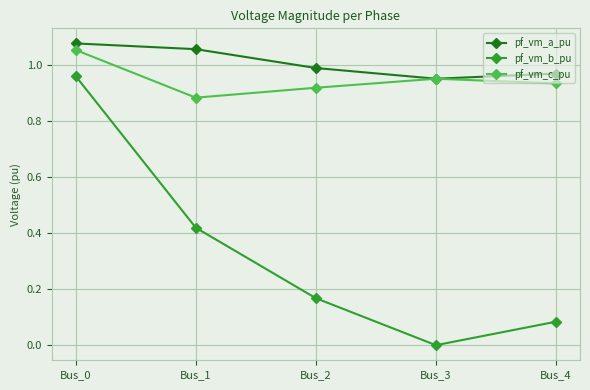

Between Bus_3 and Bus_4, which series saw the biggest shift?

pf_vm_b_pu